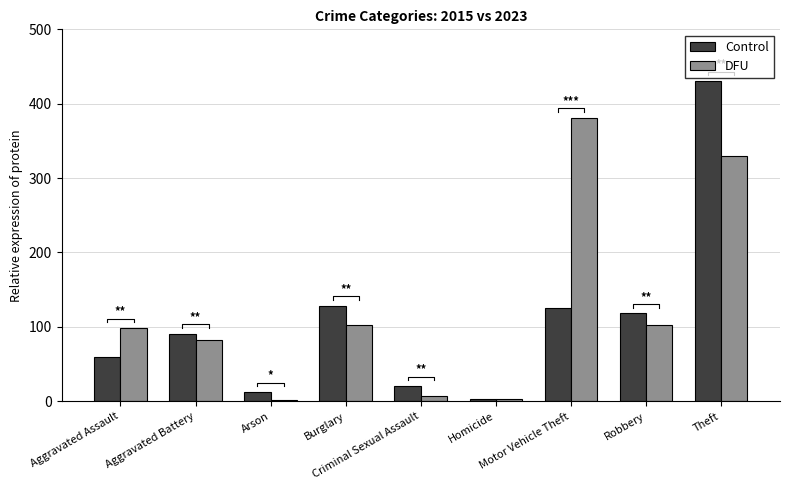

What is the smallest value displayed?

2